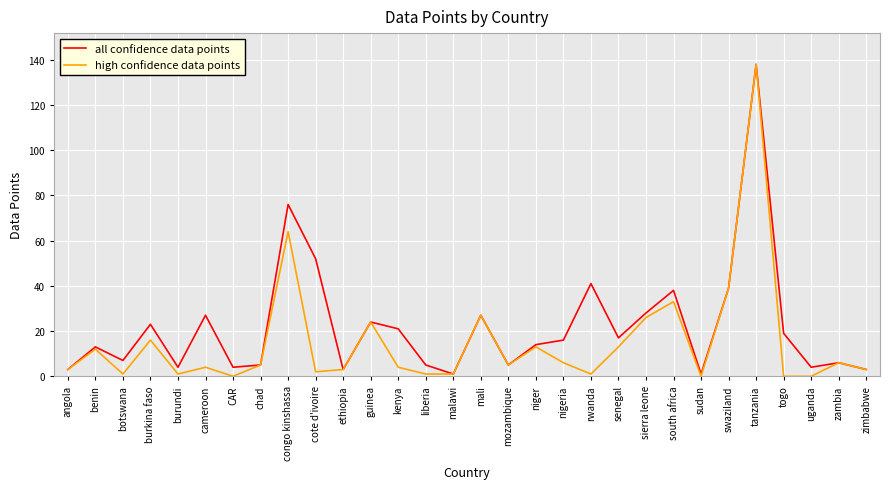

True or false: all confidence data points has more than 2 interior local peaks.

True